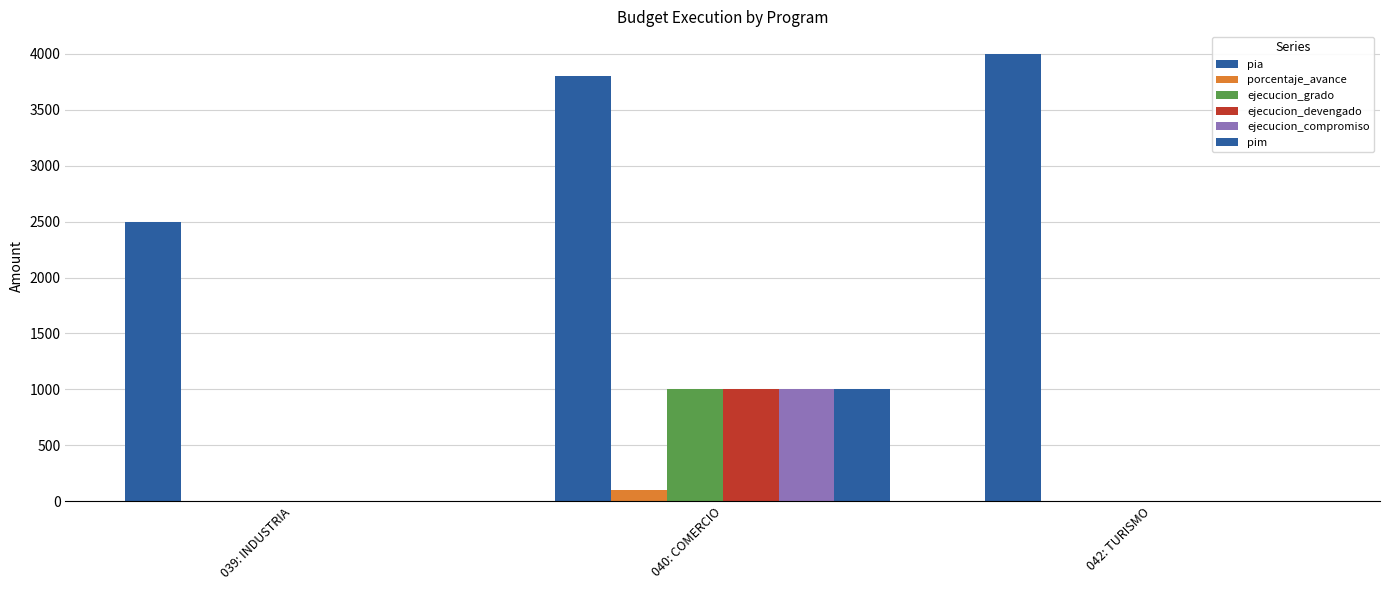

Is the value of ejecucion_compromiso at 042: TURISMO greater than the value of pia at 040: COMERCIO?

No